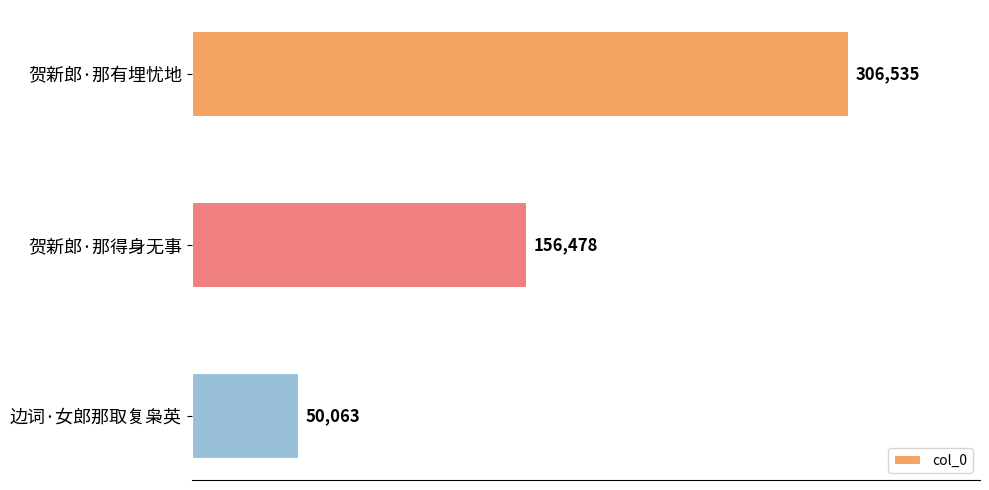

What is the greatest value displayed?

306535